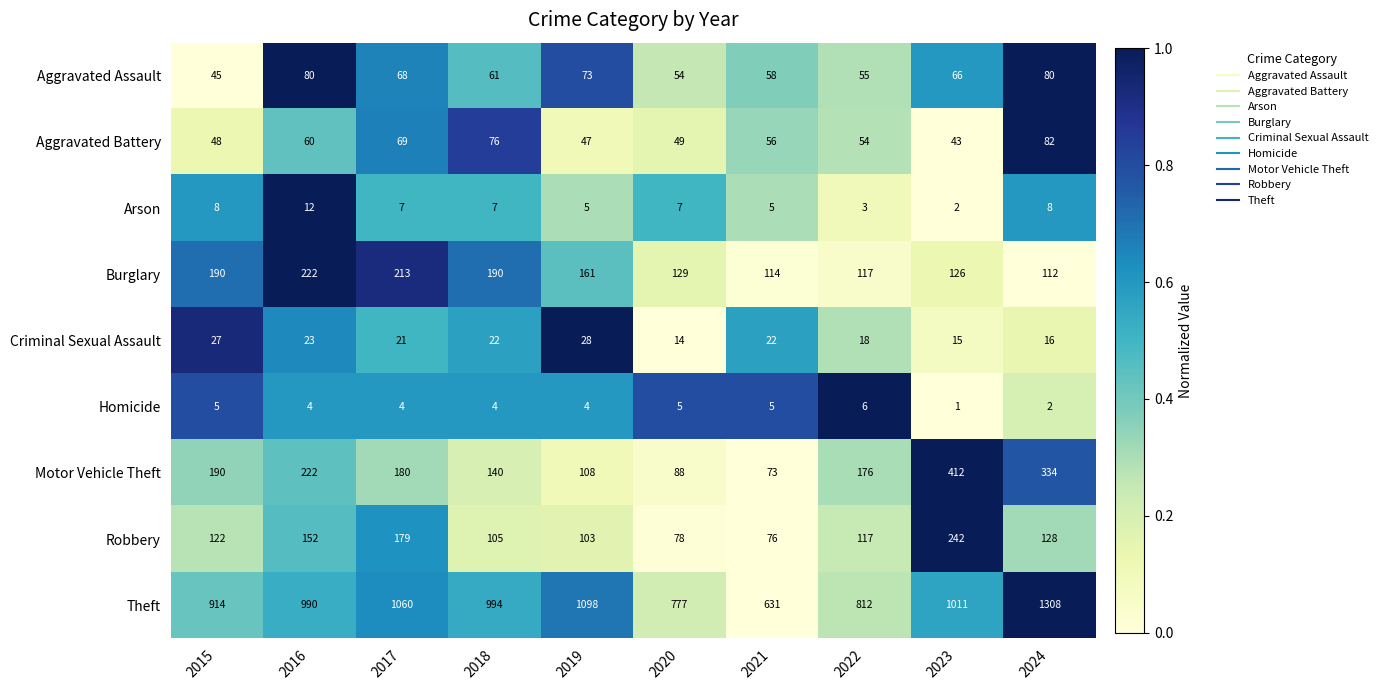

The value of Motor Vehicle Theft at 2023 is 209. True or false?

False